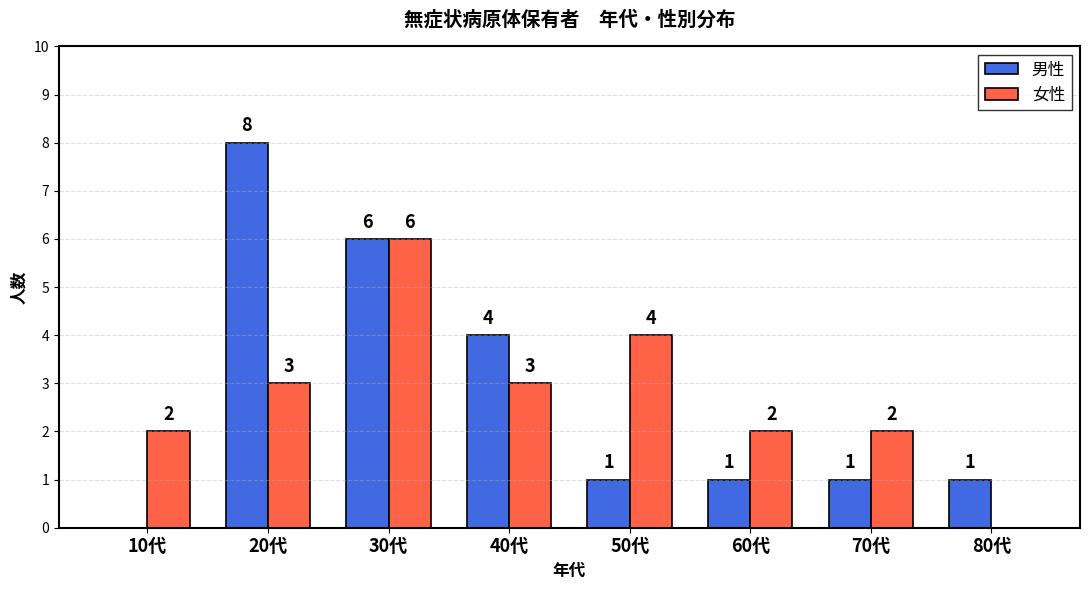

What is the sum of the 男性 values at 60代 and 30代?

7